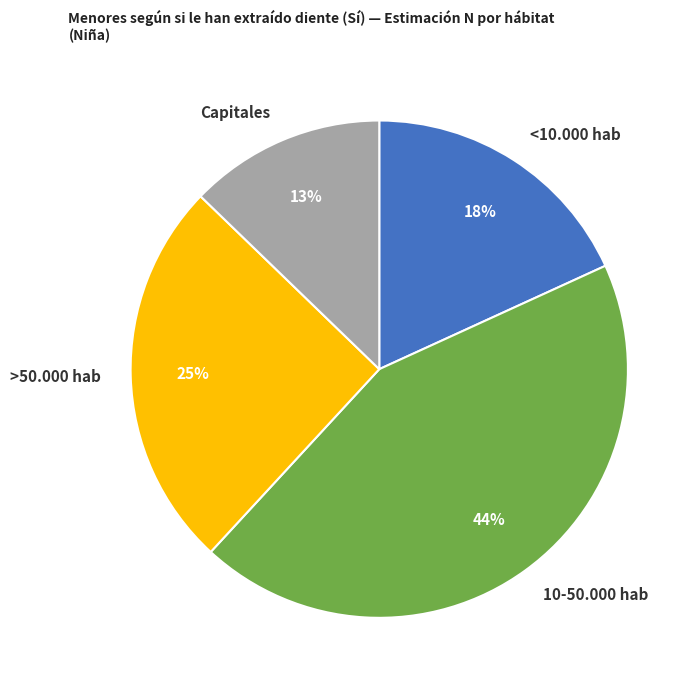

What percentage is the >50.000 hab slice, to the nearest percent?

25%